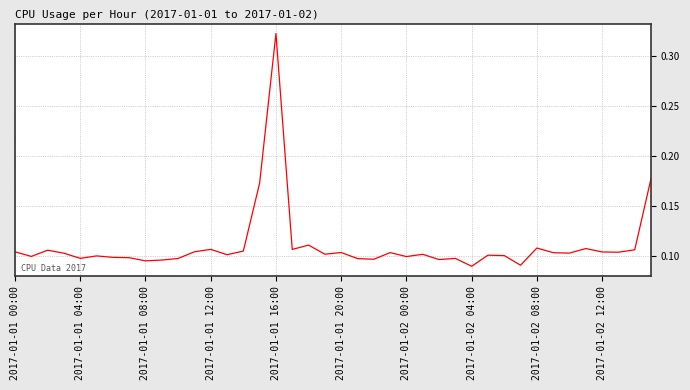

What is the maximum value shown in the chart?

0.3